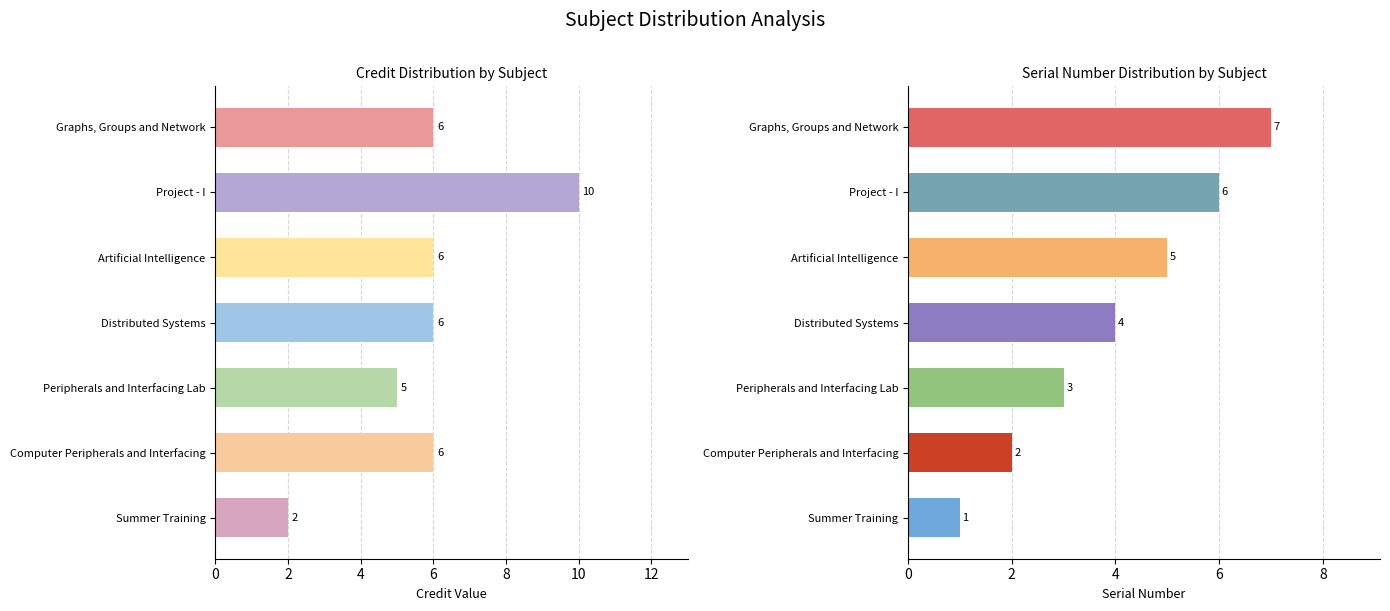

At how many categories does at least one series exceed 5?

5